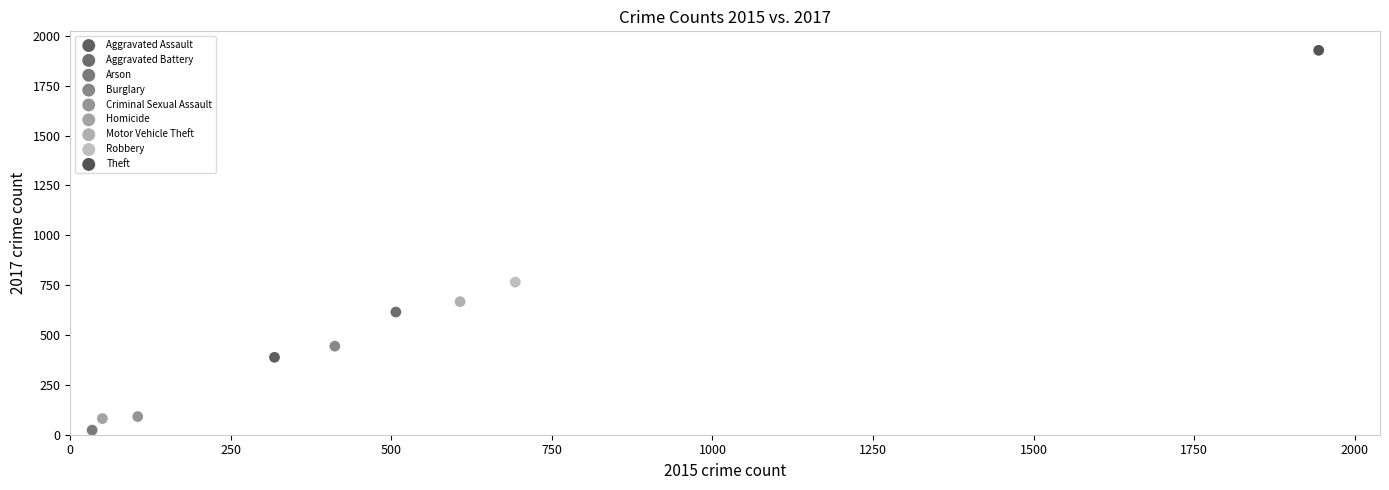

What are all the series names shown in the legend?

Aggravated Assault, Aggravated Battery, Arson, Burglary, Criminal Sexual Assault, Homicide, Motor Vehicle Theft, Robbery, Theft